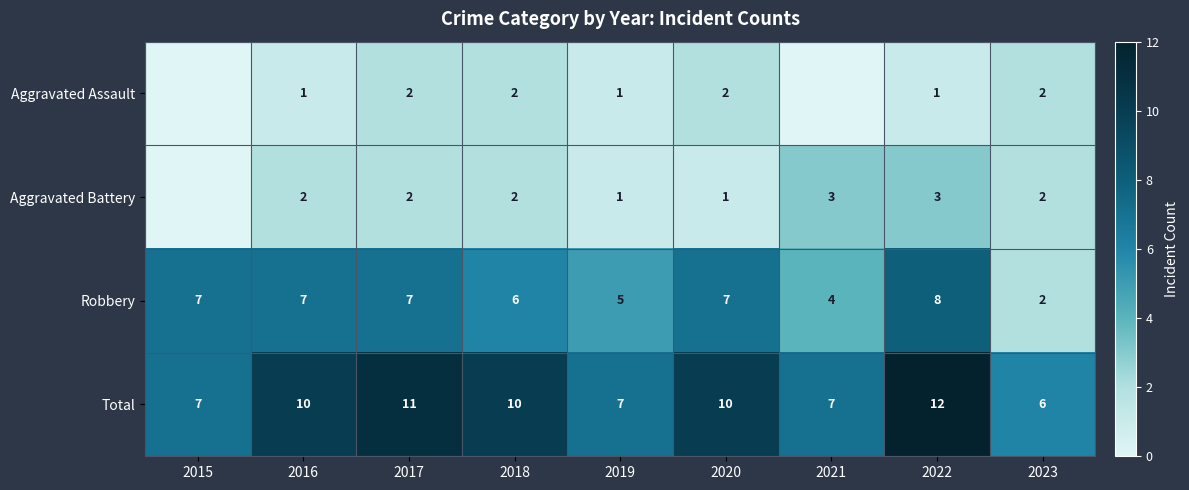

What is the difference between the Total values at 2020 and 2015?

3